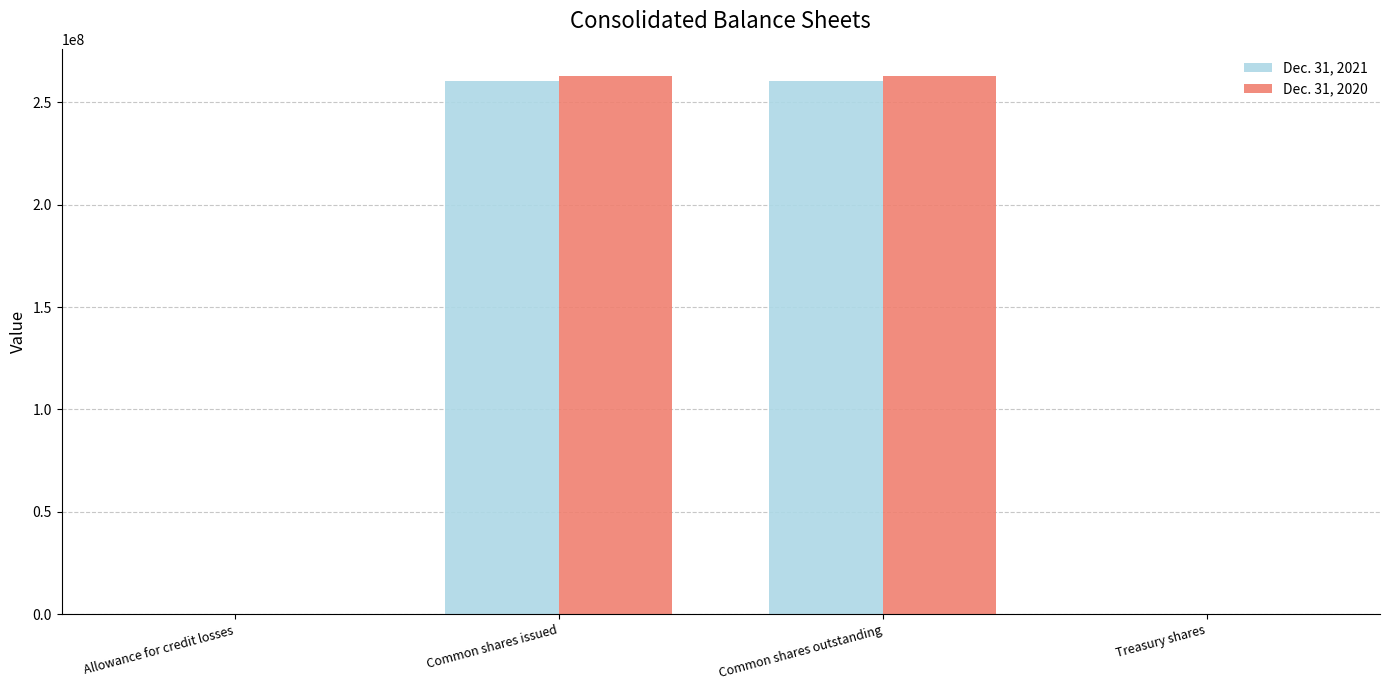

What are all the series names shown in the legend?

Dec. 31, 2021, Dec. 31, 2020